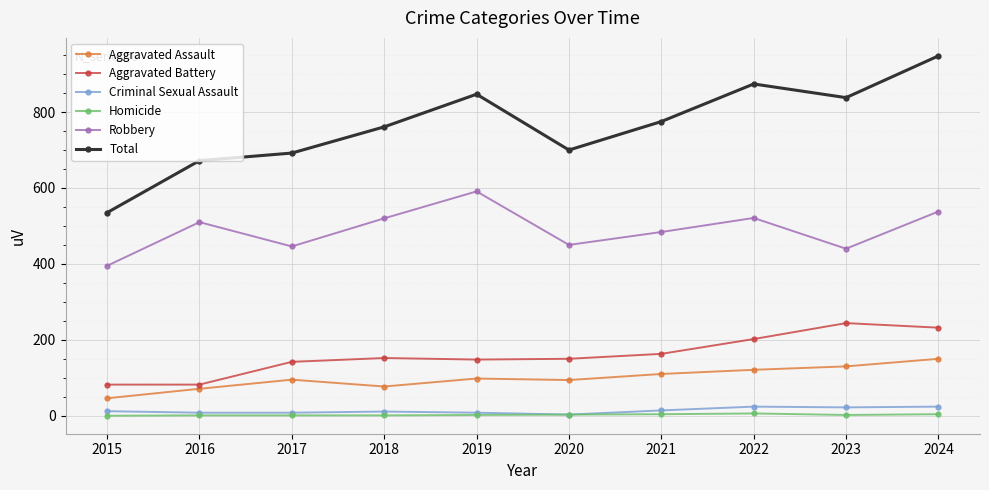

Does the chart display data point markers on the line(s)?

Yes